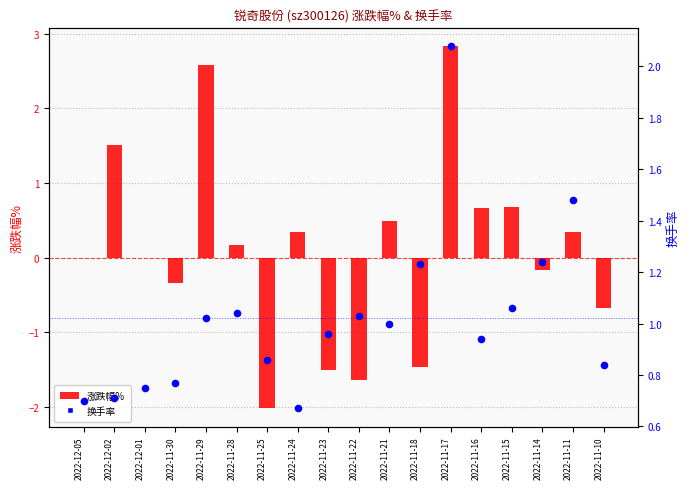

Which series contains the highest Y value?

涨跌幅%